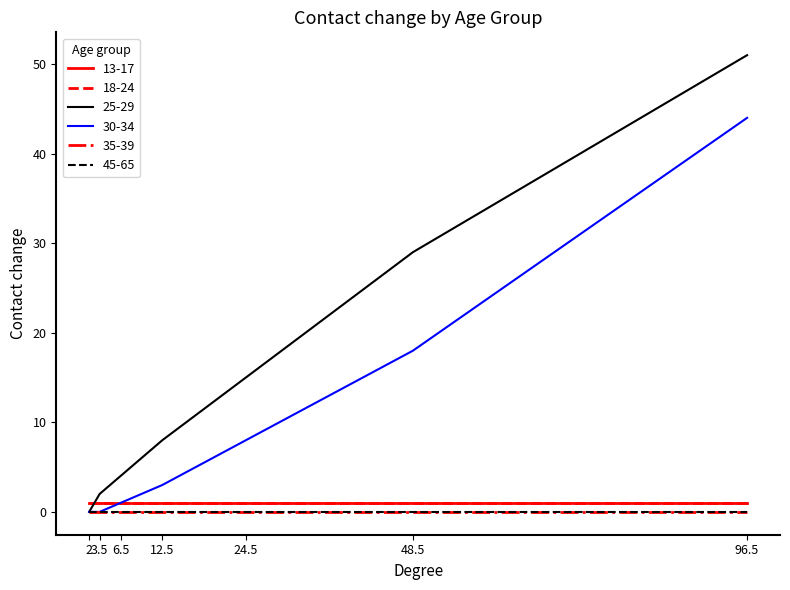

Where is 13-17 nearest to the value 1?

2